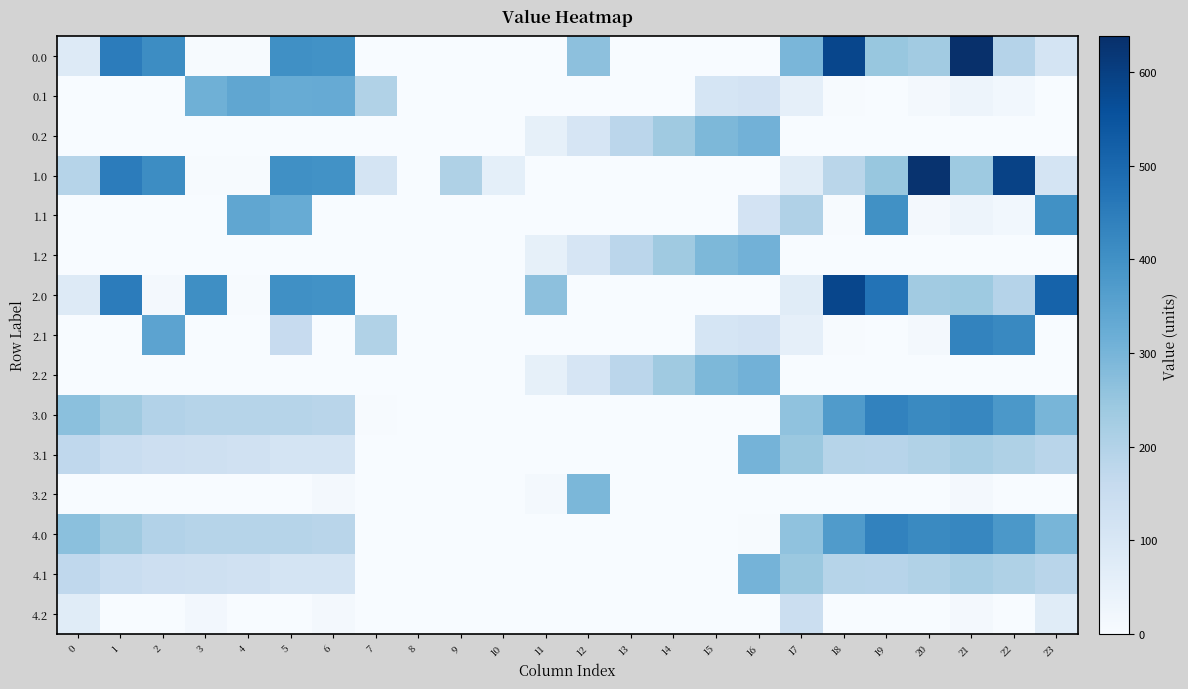

Count the number of categories in the chart.

24